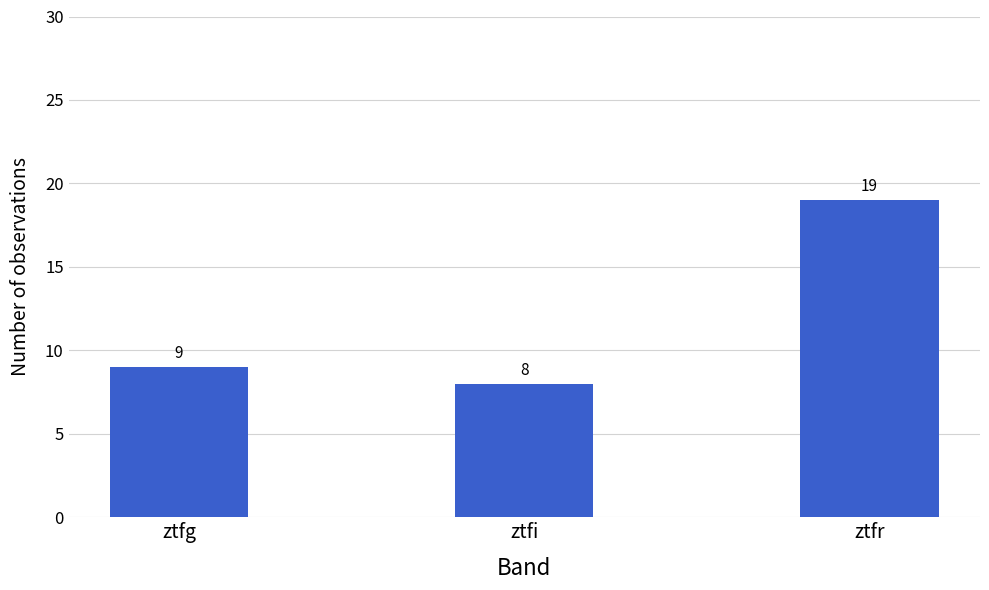

Reading left to right, what are all the values shown in this chart?

9	8	19